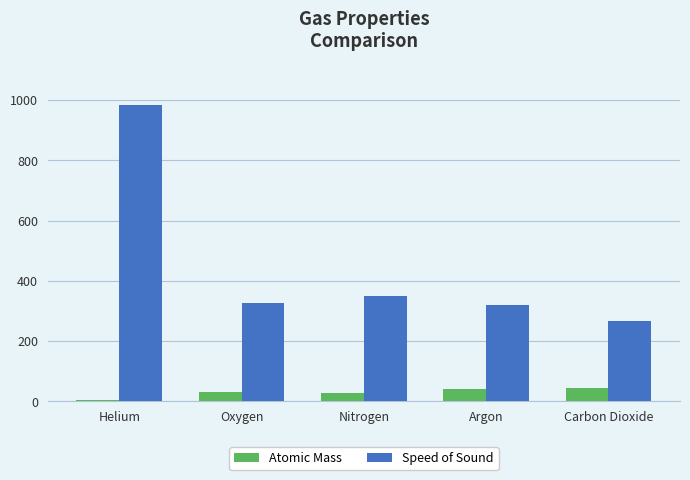

List the series in order of their peak value, lowest first.

Atomic Mass, Speed of Sound